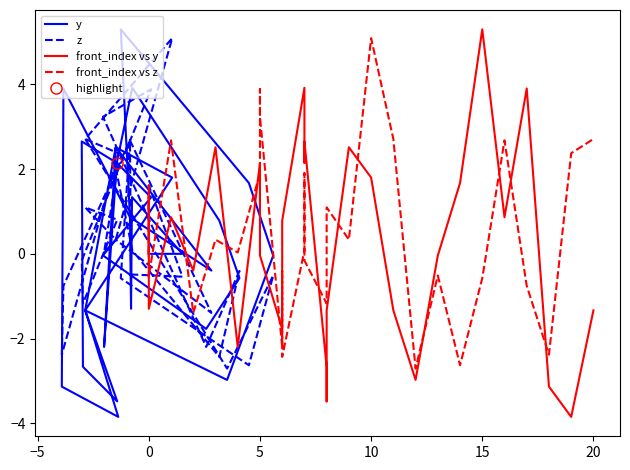

The front_index vs y series shows 1.2 at 15. True or false?

False